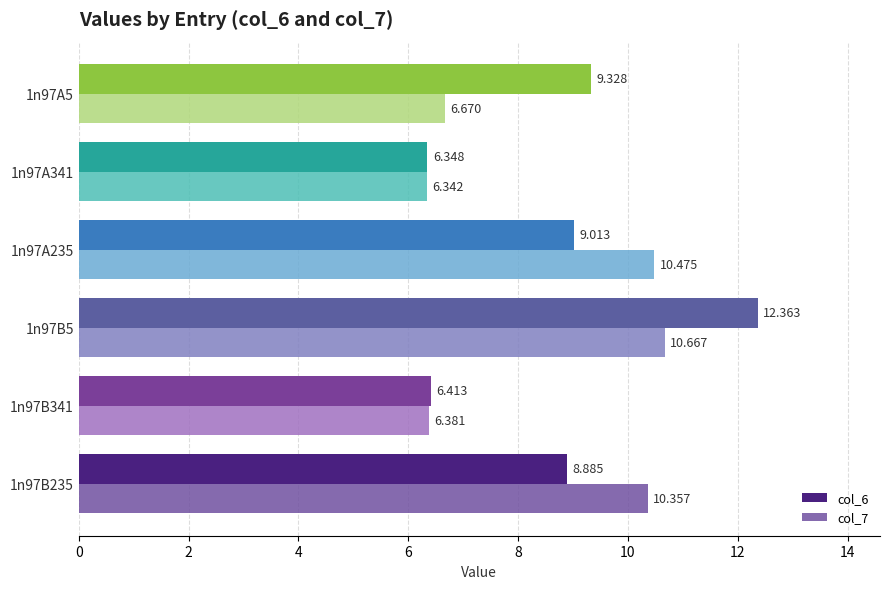

Is the value of col_7 at 1n97A341 greater than the value of col_6 at 1n97B235?

No